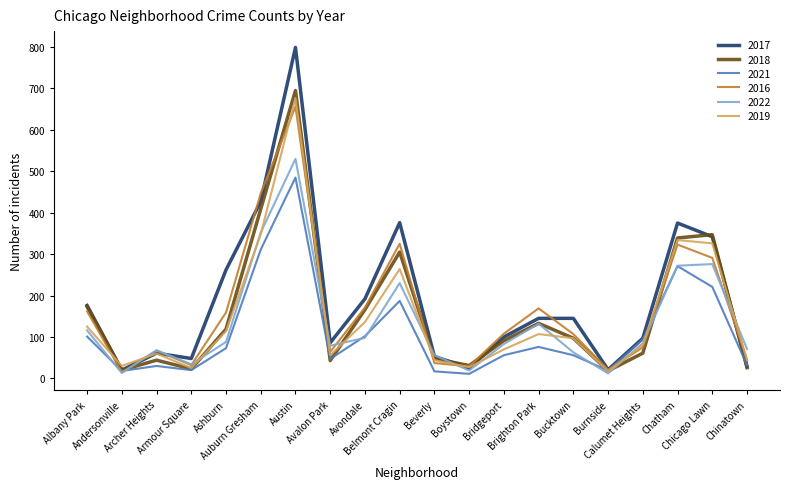

At which category does 2018 reach its first local peak?

Archer Heights